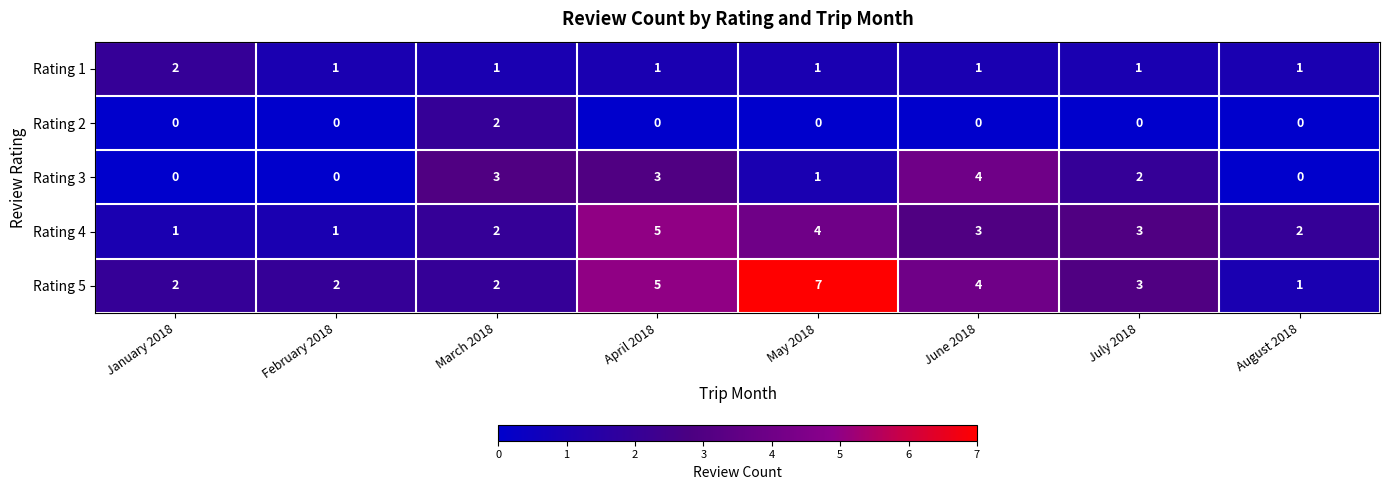

Which series changed the most between February 2018 and March 2018?

Rating 3